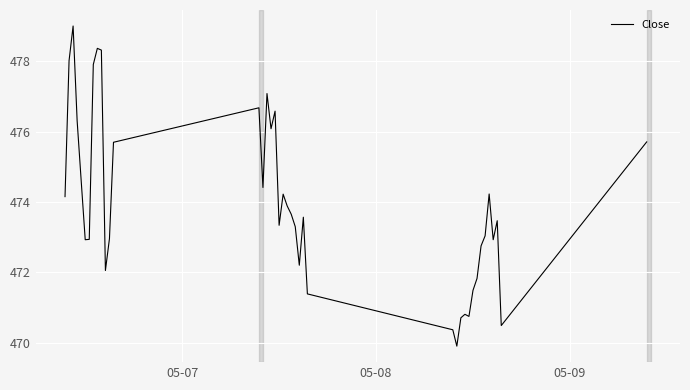

What is the difference between the maximum and minimum values?

9.1